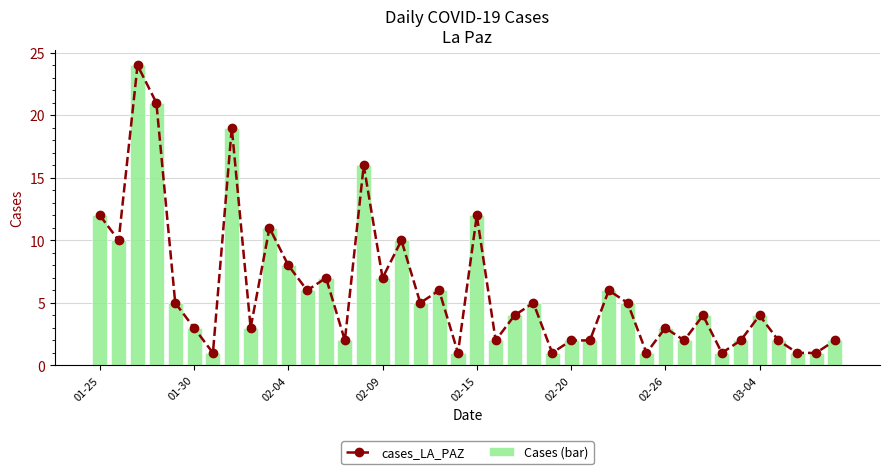

How many data points in Cases (bar) are above 4?

19